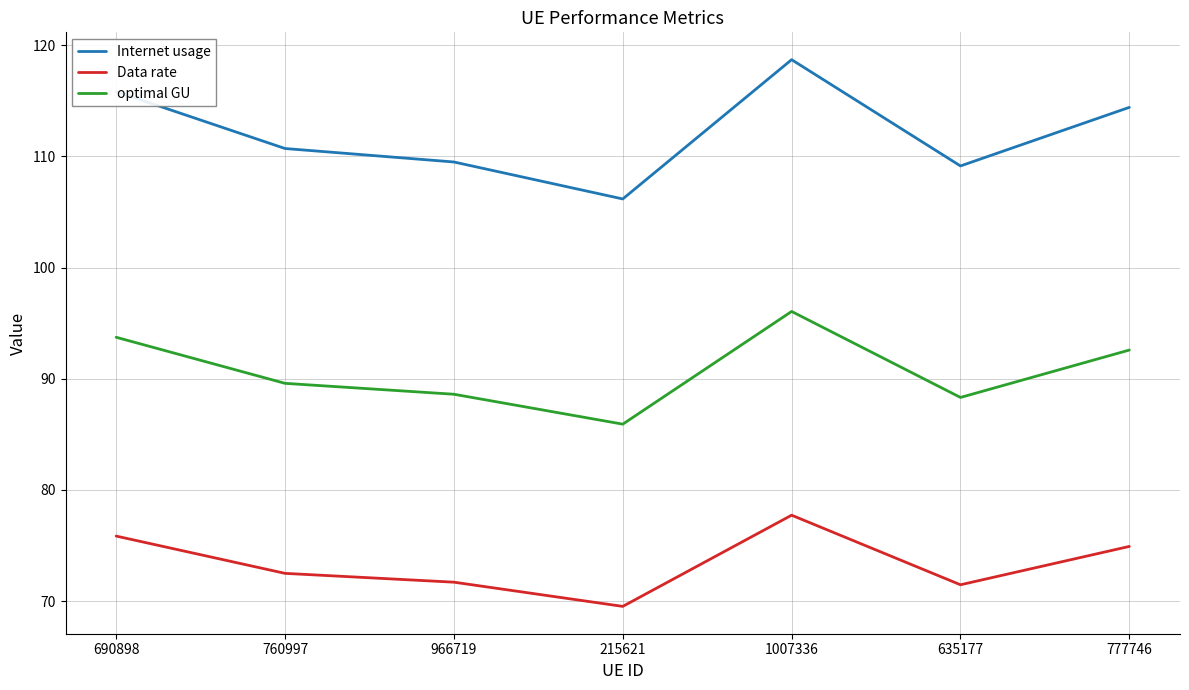

At which label does Data rate first exceed 72?

690898